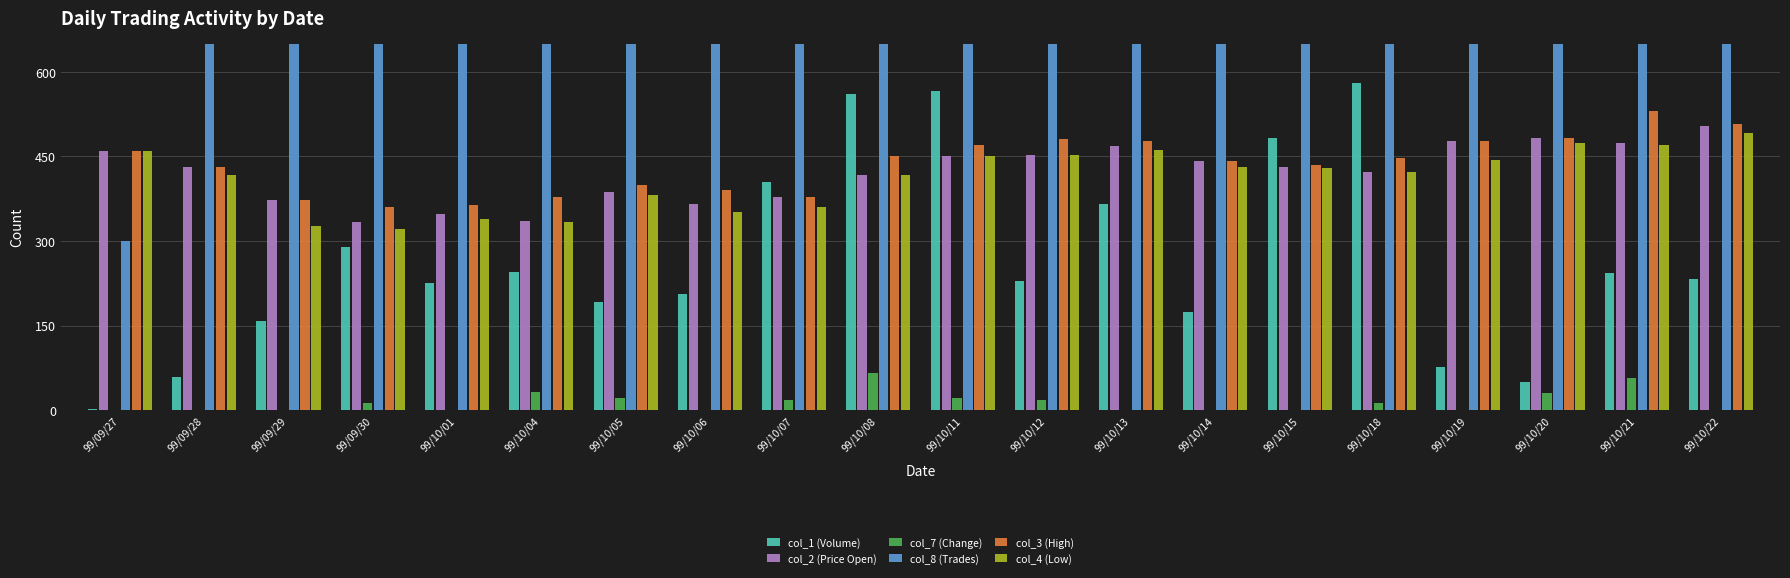

At 99/10/04, list the series in order from largest to smallest.

col_8 (Trades), col_3 (High), col_2 (Price Open), col_4 (Low), col_1 (Volume), col_7 (Change)